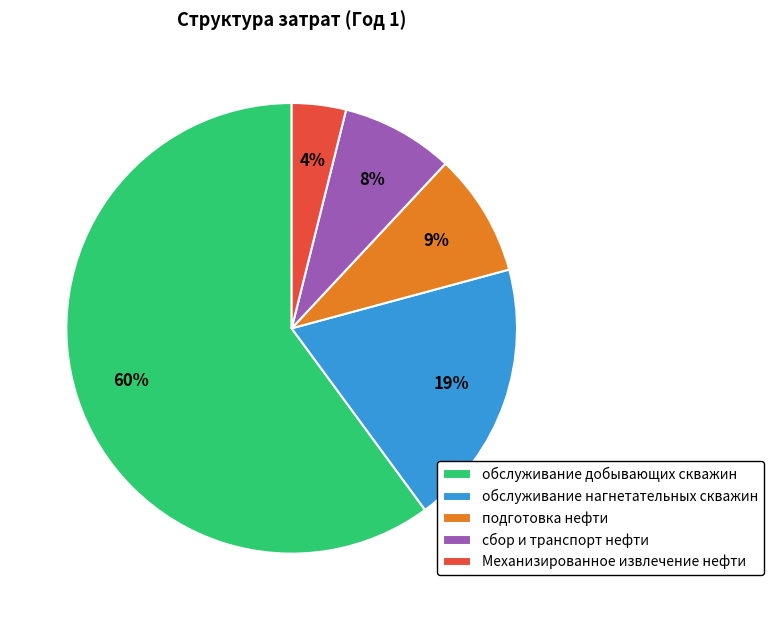

To the nearest percent, what is the difference between the Механизированное извлечение нефти and обслуживание нагнетательных скважин slice percentages?

15%